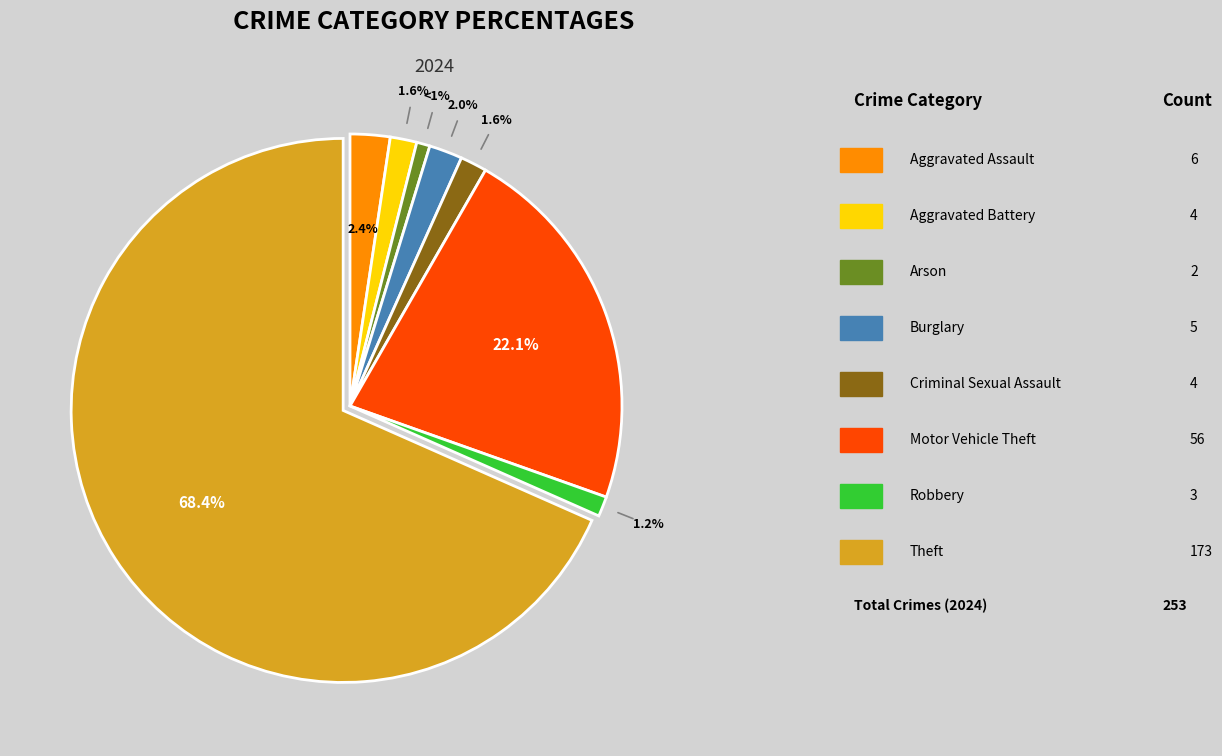

Does any single category account for the majority?

Yes